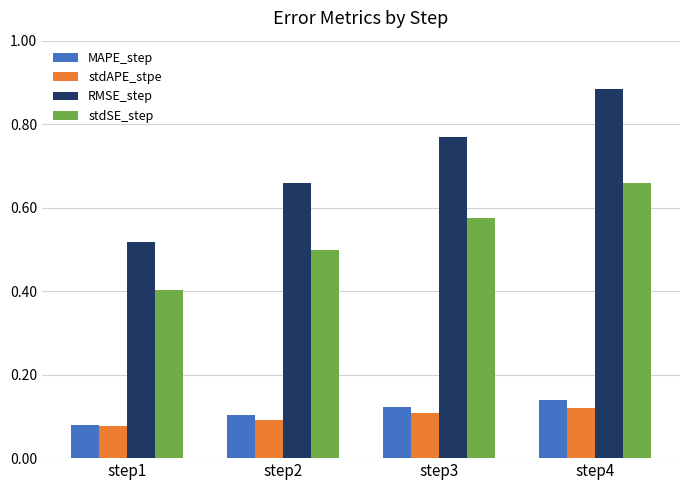

What is the sum of the stdAPE_stpe values at step4 and step2?

0.2